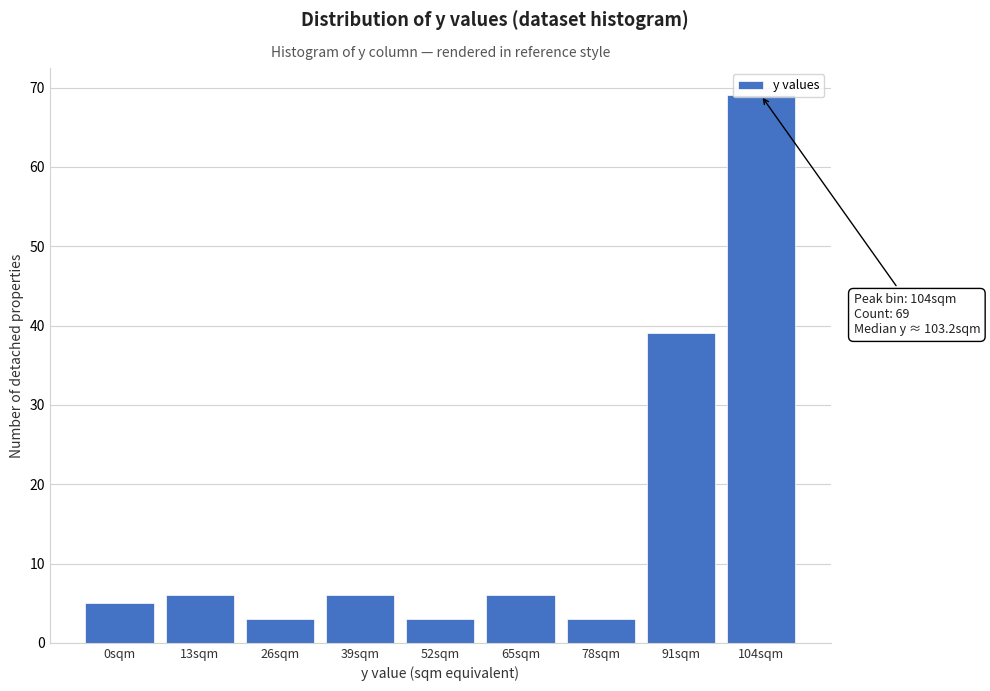

At which label is the value closest to 36?

91sqm